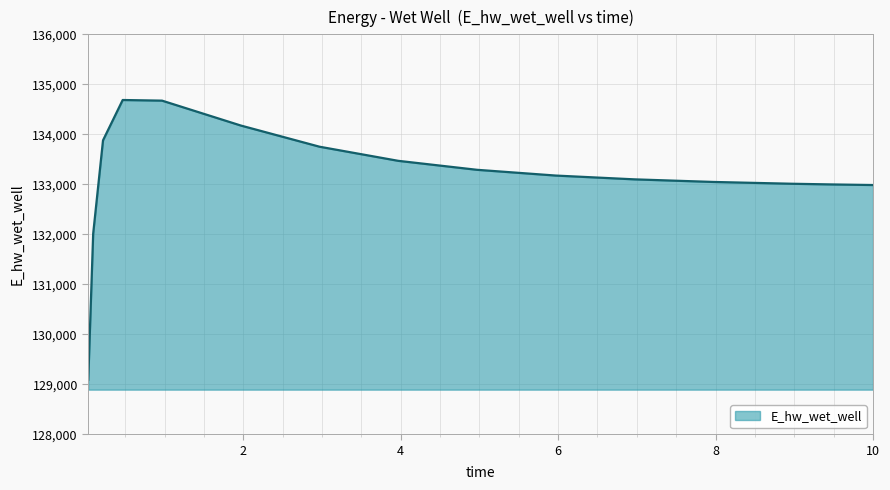

What is the minimum value shown in the chart?

129092.0